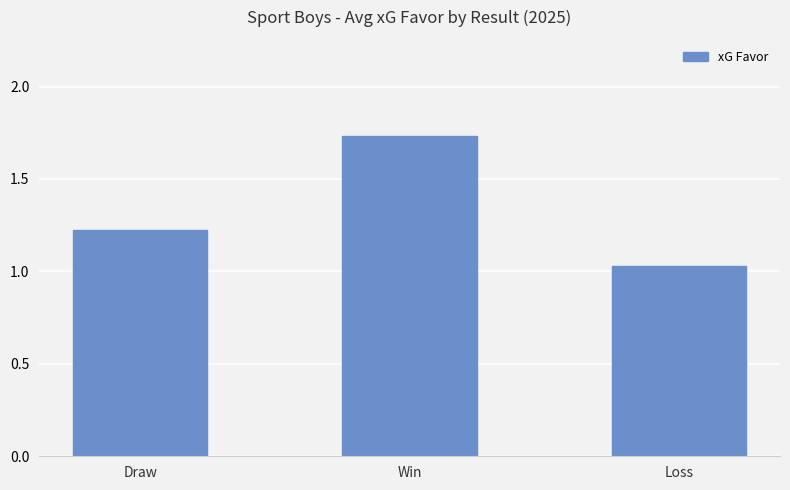

List the labels in order of value, smallest first.

Loss, Draw, Win